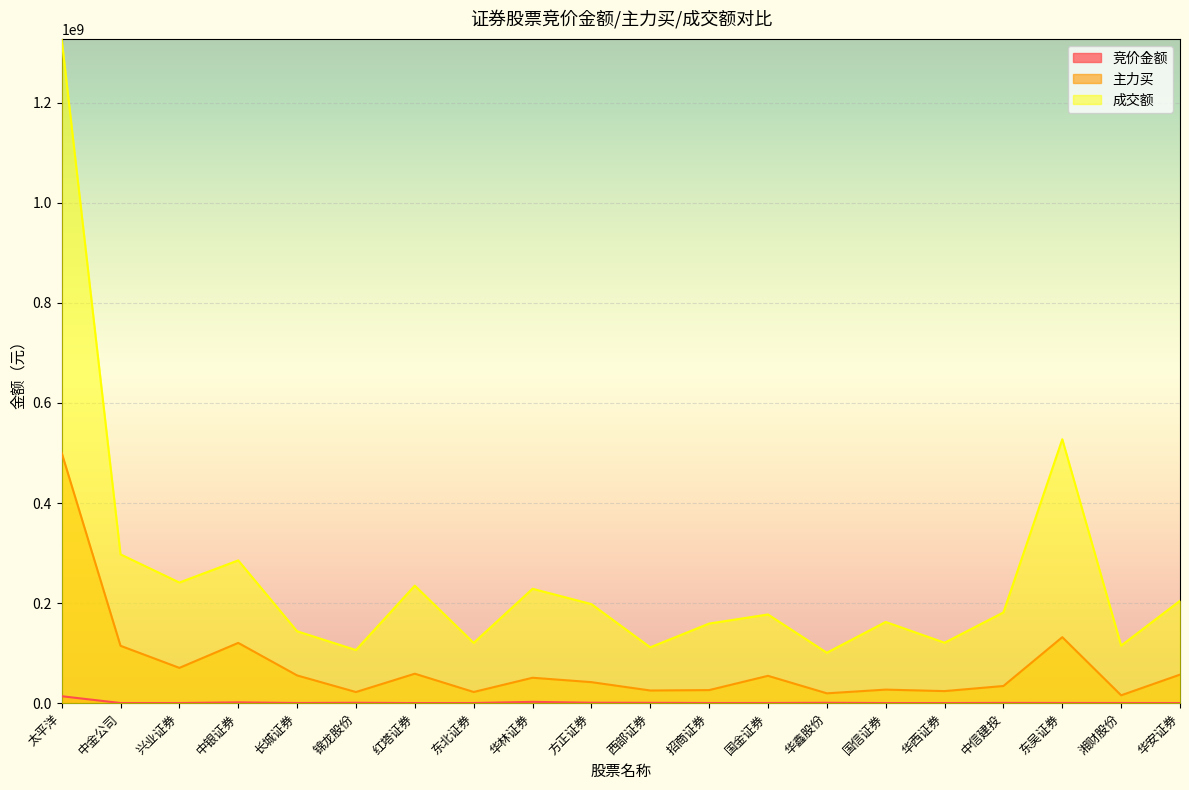

Reading right to left, extract all data points from this chart.

竞价金额: 288575	386019	460908	573620	272862	292648	783090	407160	353408	753687	927024	2627554	328950	252014	829454	389739	1632187	327337	331970	13882851
主力买: 57064850	15720963	131904232	34328227	24123678	27081087	19703427	54660552	26146449	25319254	42036192	50798478	22357457	58893636	22248528	55455694	120478477	70555525	114694060	500415257
成交额: 204633721	115051339	527439969	181300383	120815423	162314004	100774624	177284027	159113138	111612622	197981347	228601033	120469329	234910768	106162157	143726592	285323343	241122798	297369586	1327371964